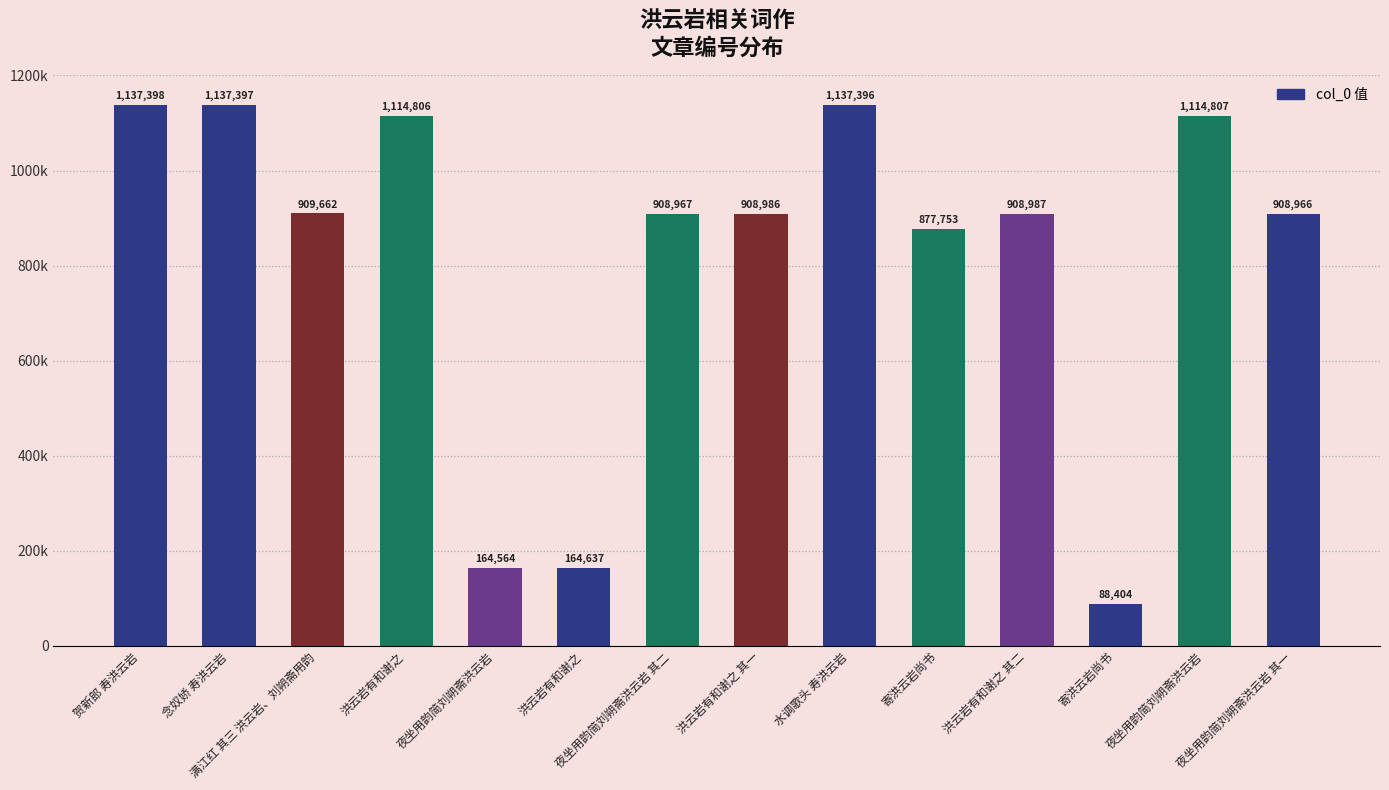

Reading left to right, list all the values displayed in this chart.

贺新郎 寿洪云岩=1137398	念奴娇 寿洪云岩=1137397	满江红 其三 洪云岩、刘朔斋用韵=909662	洪云岩有和谢之=1114806	夜坐用韵简刘朔斋洪云岩=164564	洪云岩有和谢之=164637	夜坐用韵简刘朔斋洪云岩 其二=908967	洪云岩有和谢之 其一=908986	水调歌头 寿洪云岩=1137396	寄洪云岩尚书=877753	洪云岩有和谢之 其二=908987	寄洪云岩尚书=88404	夜坐用韵简刘朔斋洪云岩=1114807	夜坐用韵简刘朔斋洪云岩 其一=908966